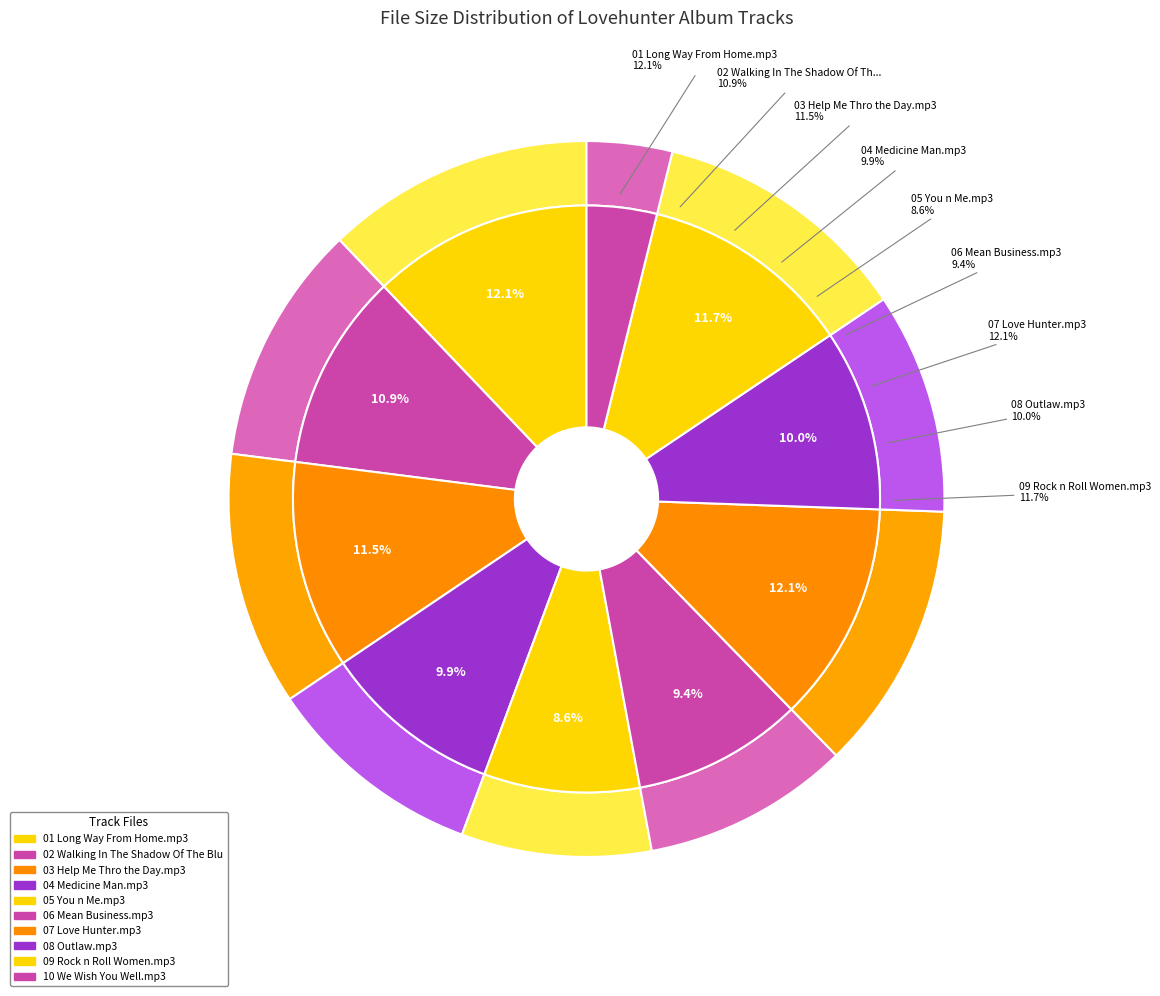

To the nearest percent, what is the combined percentage of 01 Long Way From Home.mp3 and 10 We Wish You Well.mp3?

16%